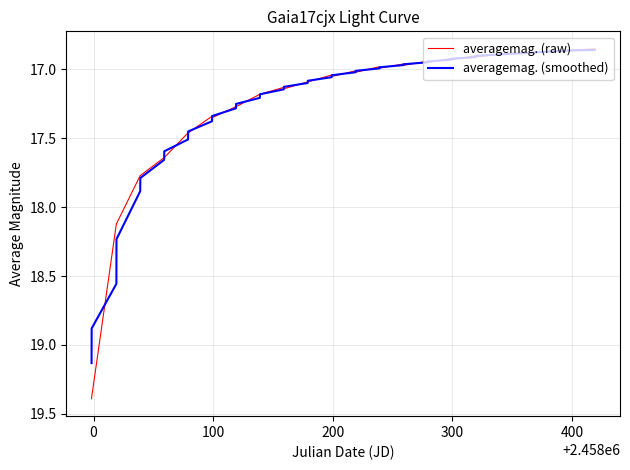

Which series has the largest range (max minus min)?

averagemag. (raw)